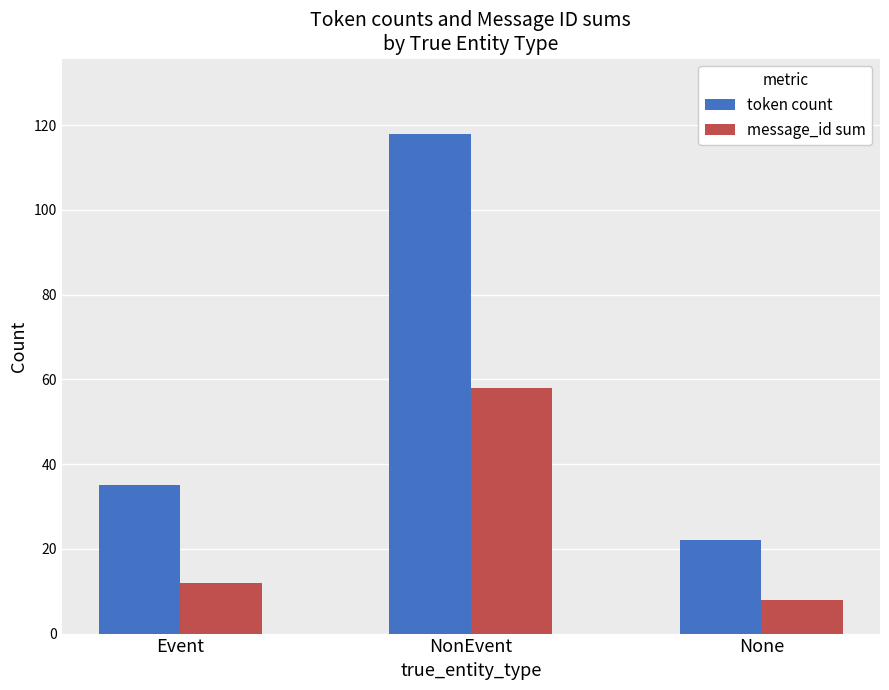

Which series has the largest total across all categories?

token count